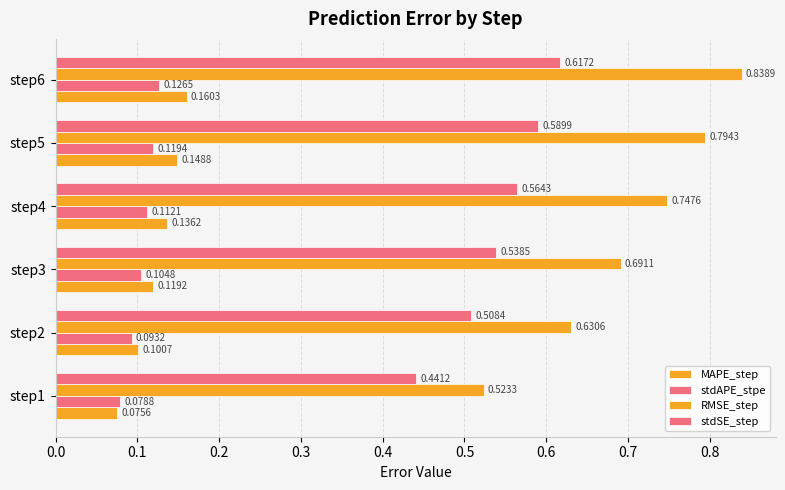

How many categories are shown in the chart?

6